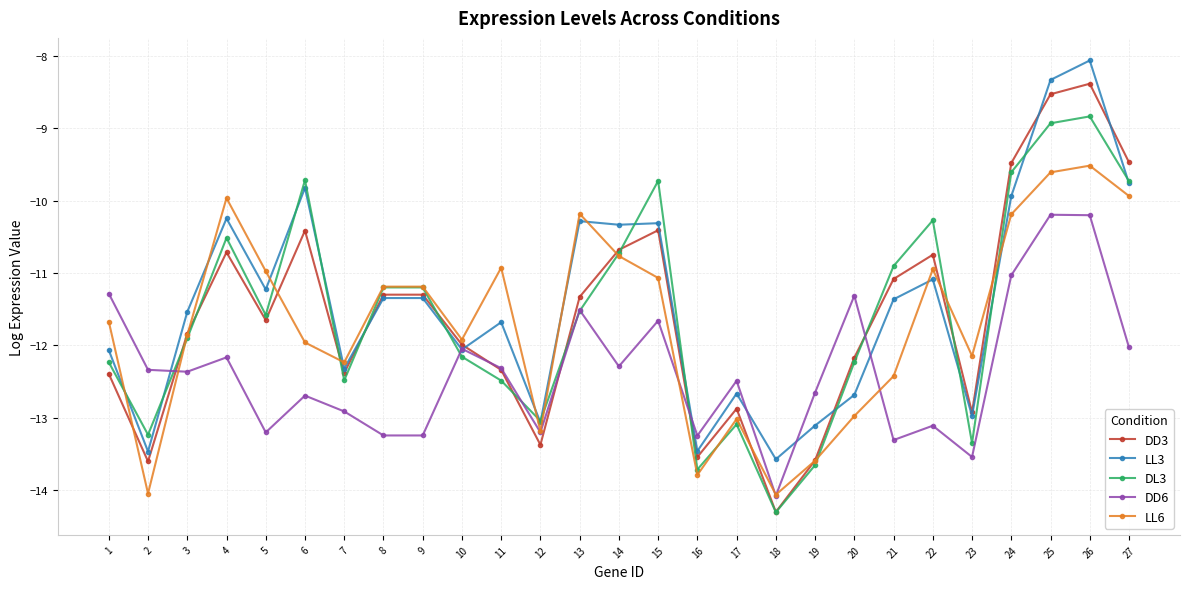

The LL3 series shows -13.0 at 23. True or false?

True